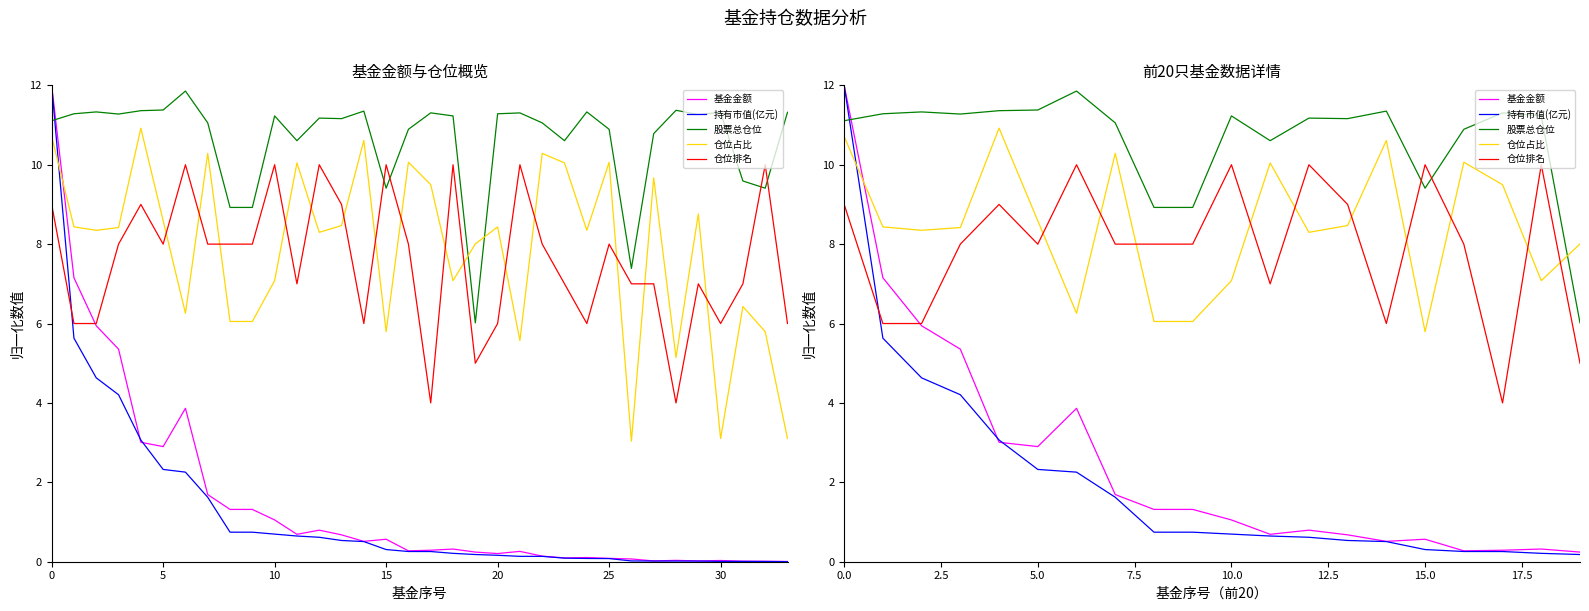

Is this an area chart (filled region under the line)?

No